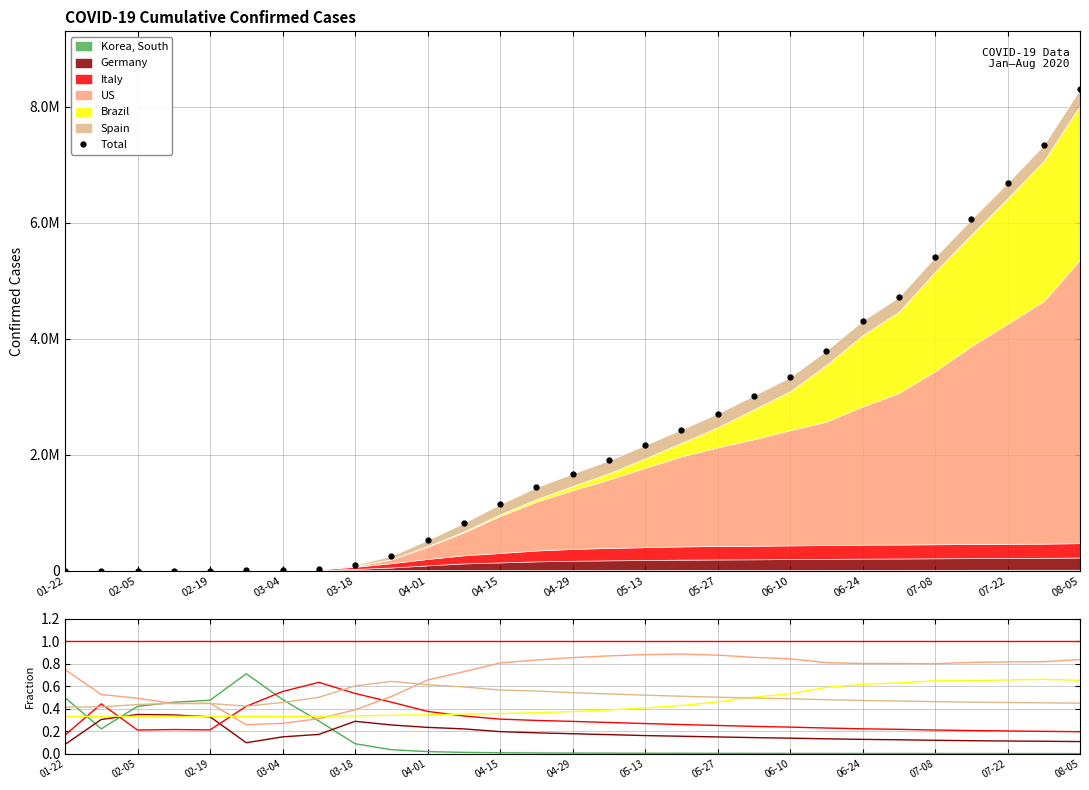

At which category does the chart reach its peak across all series?

2020-08-05